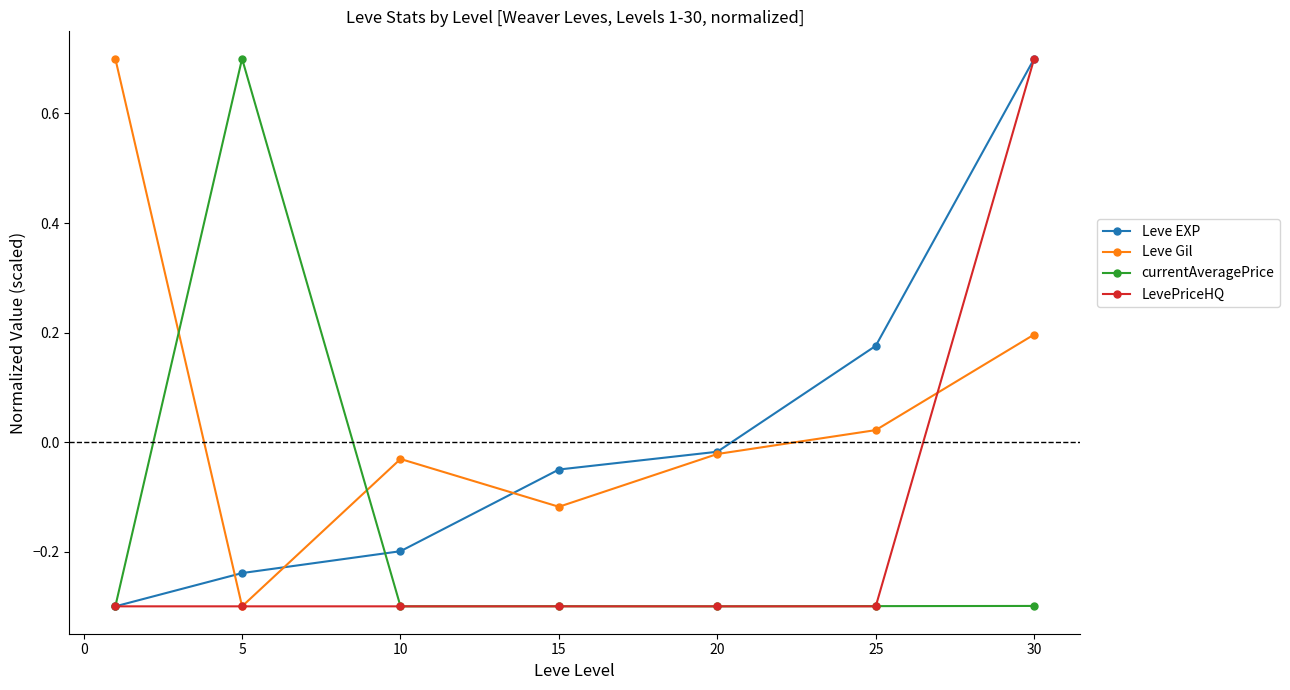

How many negative values does the Leve Gil series have?

4